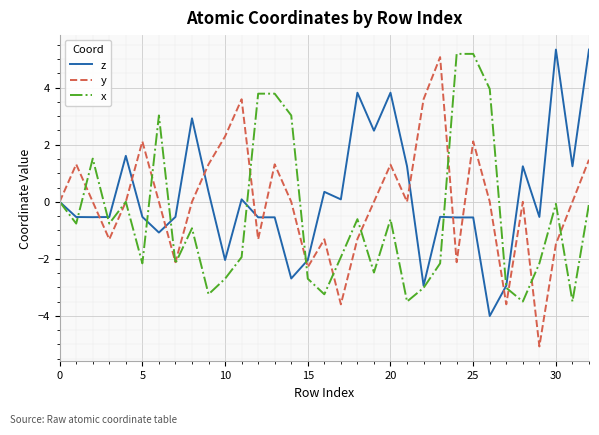

What is the smallest value displayed?

-5.1